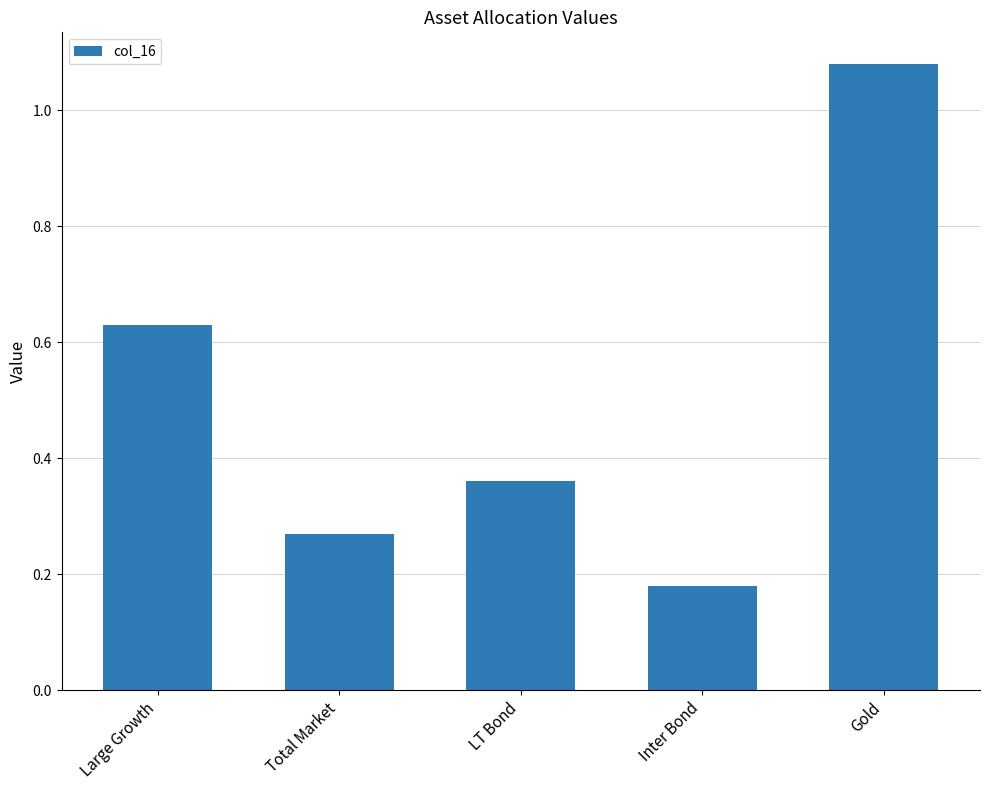

What is the label of the 2nd bar from the right?

Inter Bond